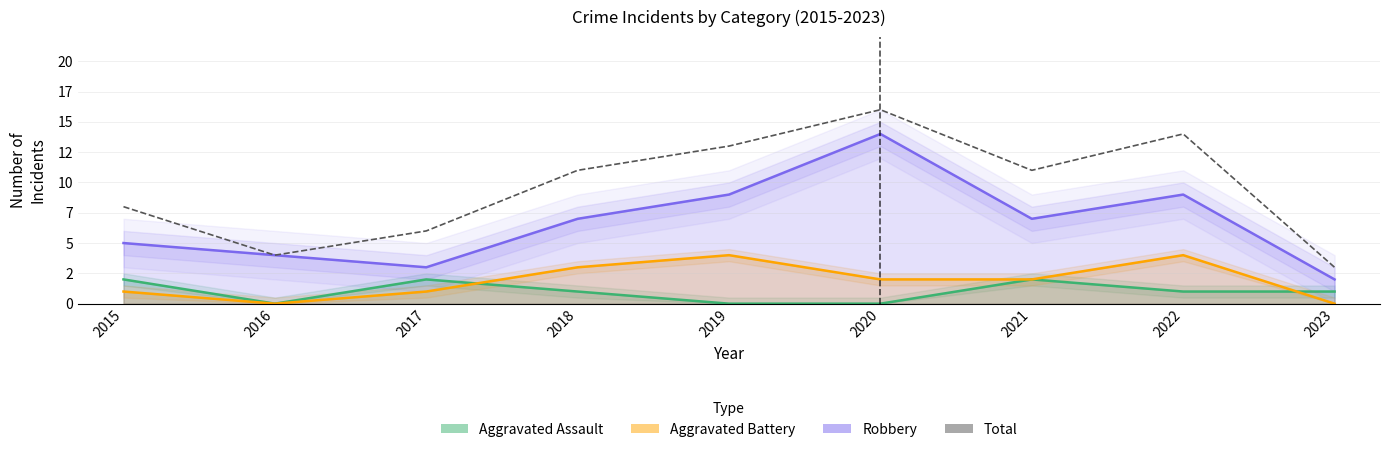

What is the sum of all Aggravated Battery values?

17